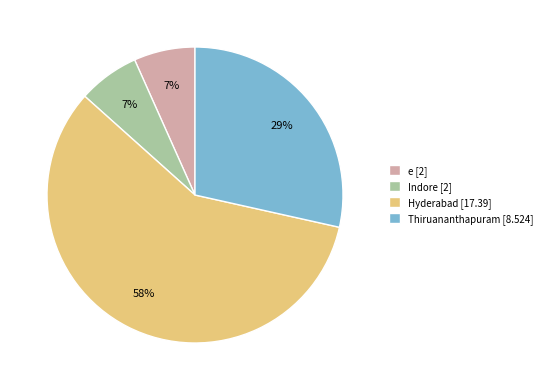

True or false: Hyderabad accounts for 58% of the total.

True